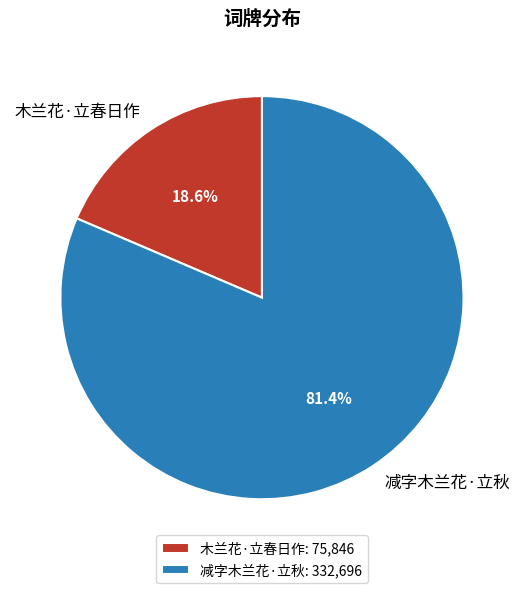

What portion of the pie excludes 木兰花·立春日作?

81.4%